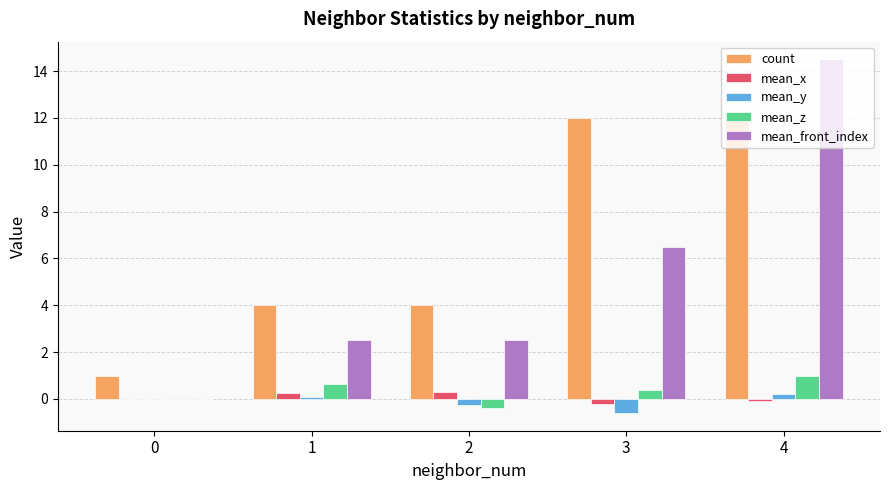

Which series changed the most between 2 and 3?

count